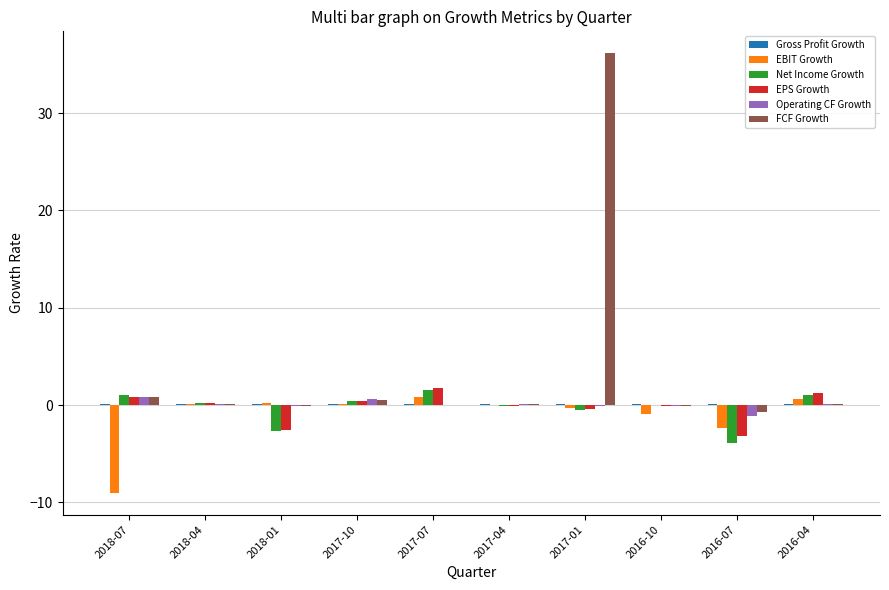

Does the chart contain stacked bars?

No